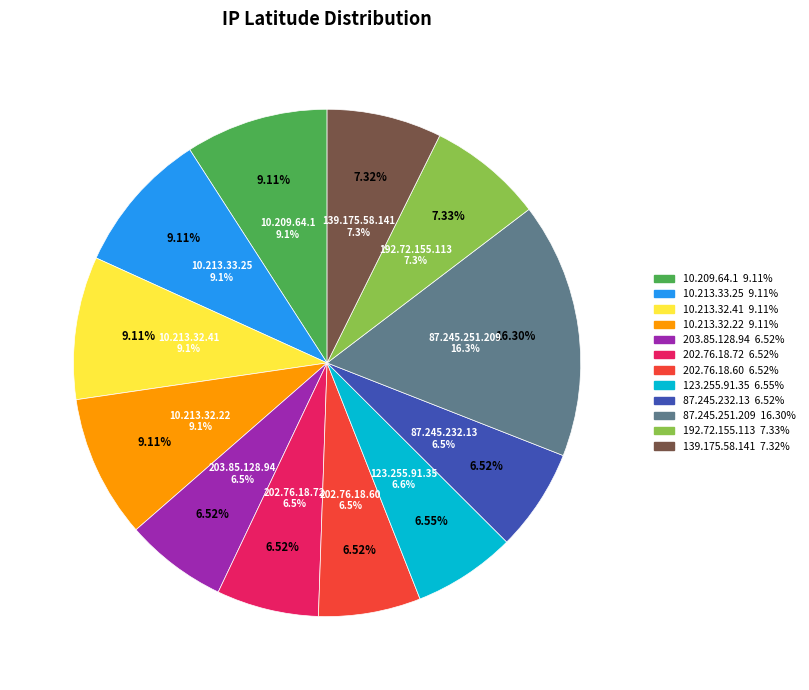

What percentage is NOT represented by 192.72.155.113?

92.7%